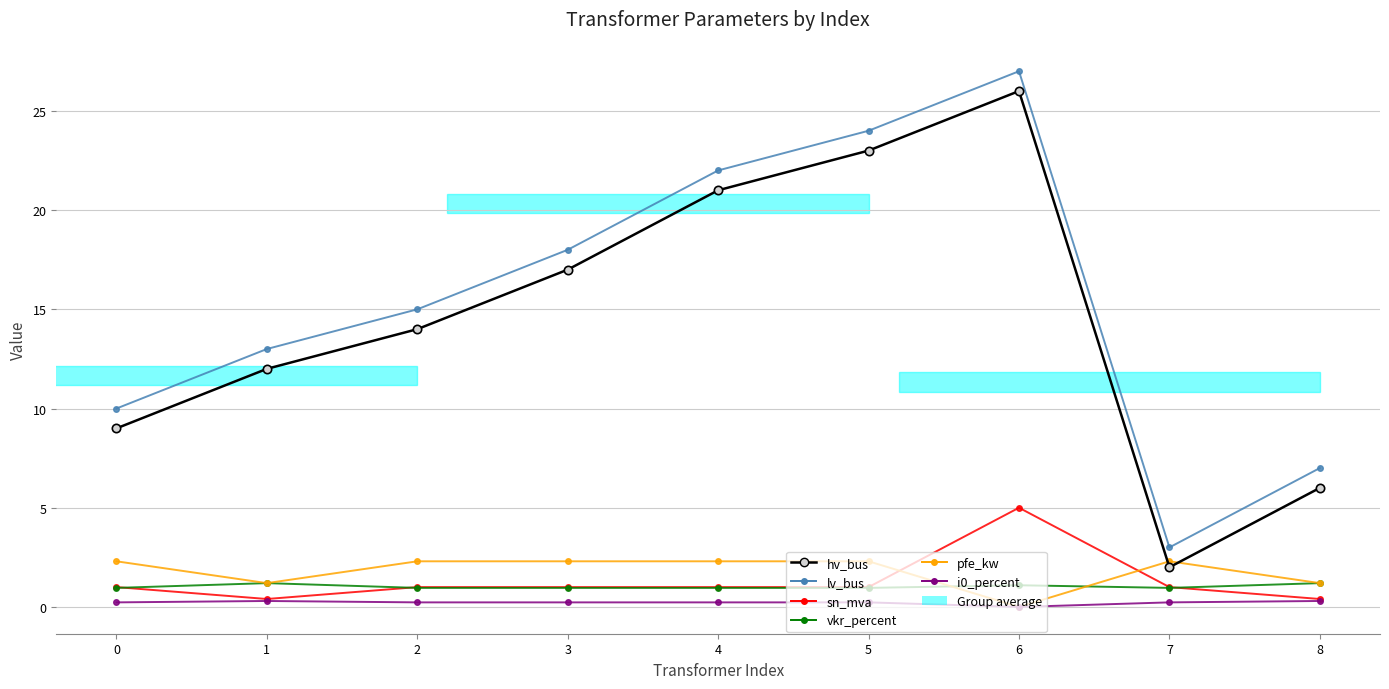

The pfe_kw series shows 2.3 at 2. True or false?

True